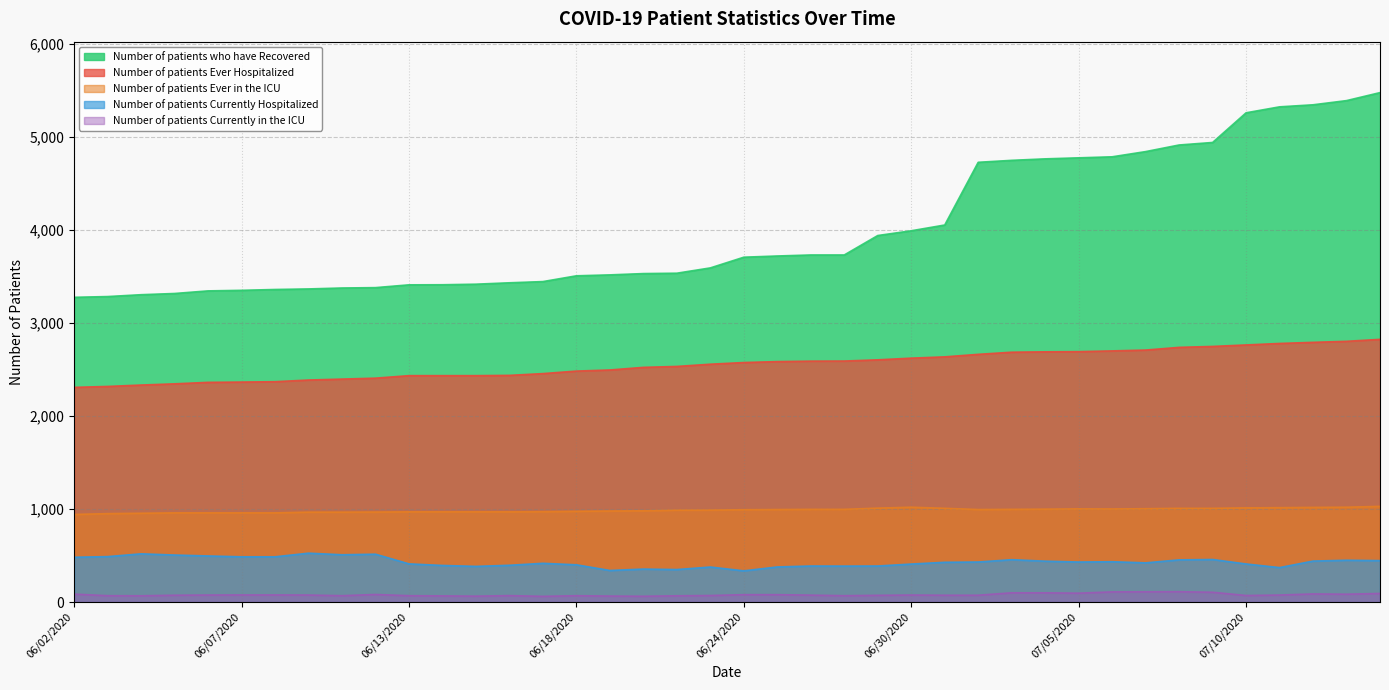

Which series has the largest range (max minus min)?

Number of patients who have Recovered